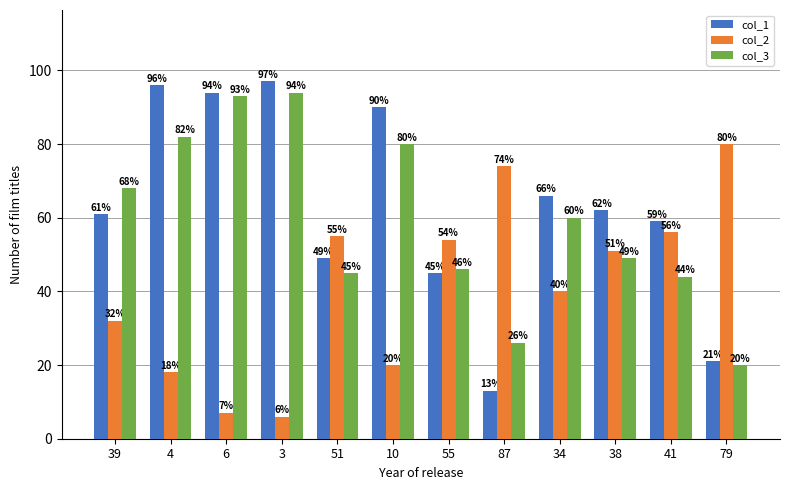

What is the value of the col_2 bar at the 11th from the left?

56